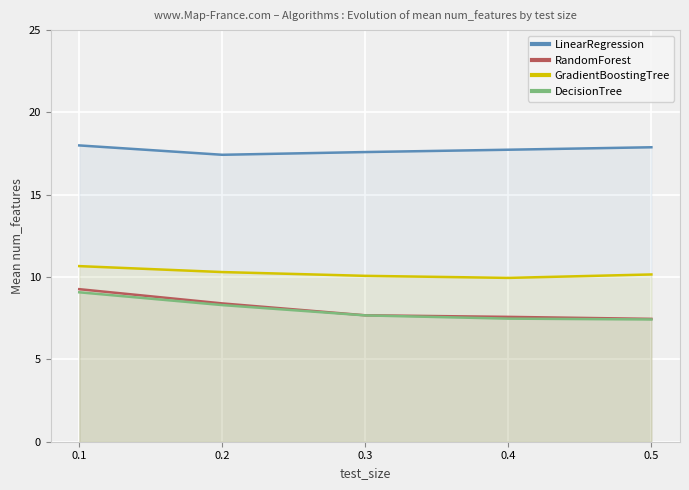

At which category does the chart reach its peak across all series?

0.1